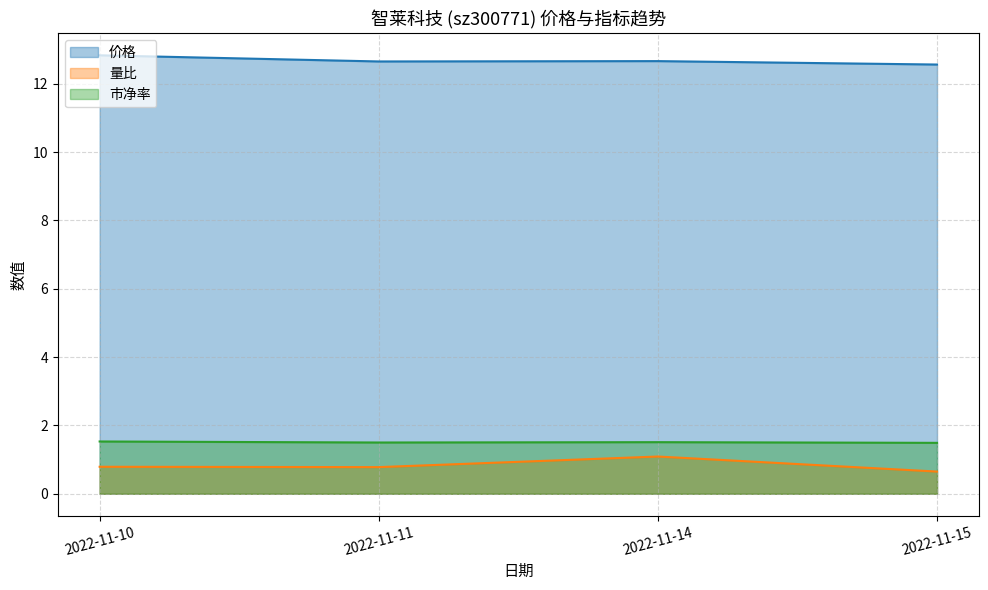

True or false: 市净率 and 价格 cross at least once.

False